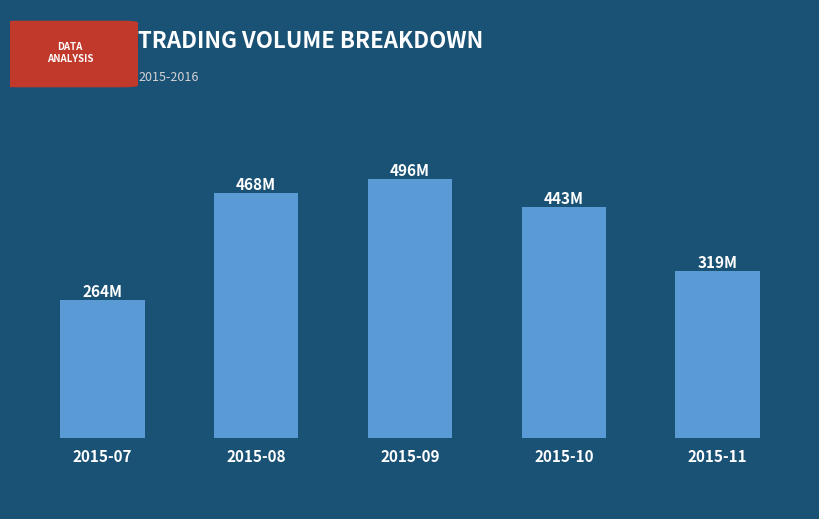

At which label is the value closest to 380?

2015-11